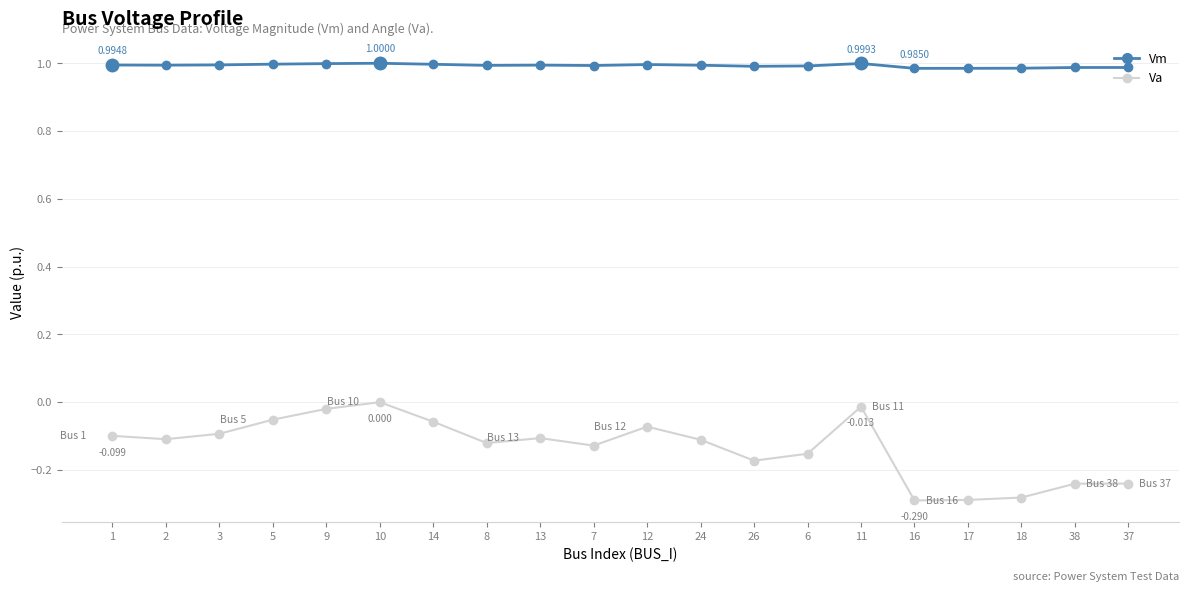

Which series has the largest total across all categories?

Vm